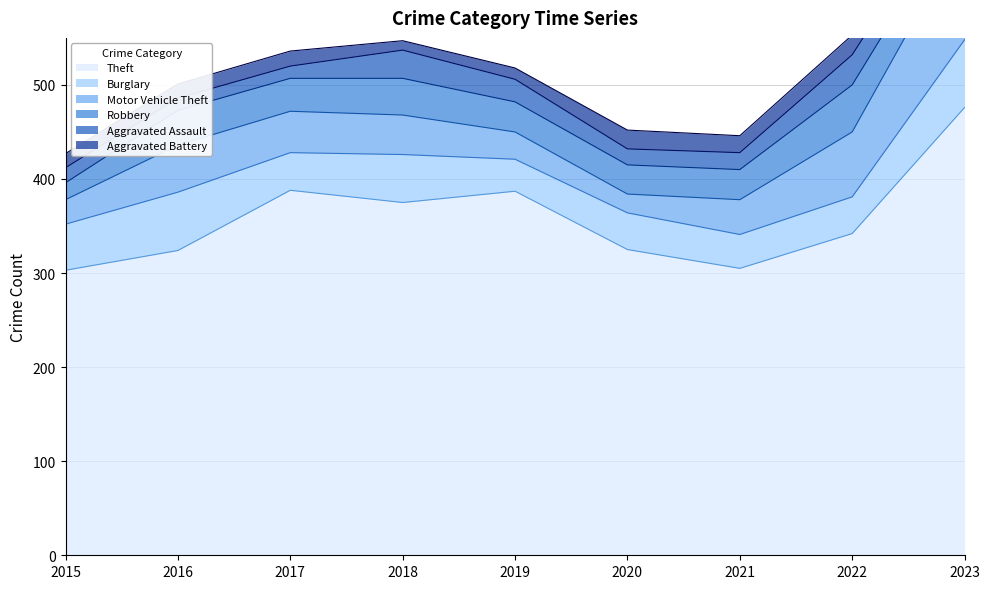

In Burglary, how many points are higher than both neighbors (excluding endpoints)?

3